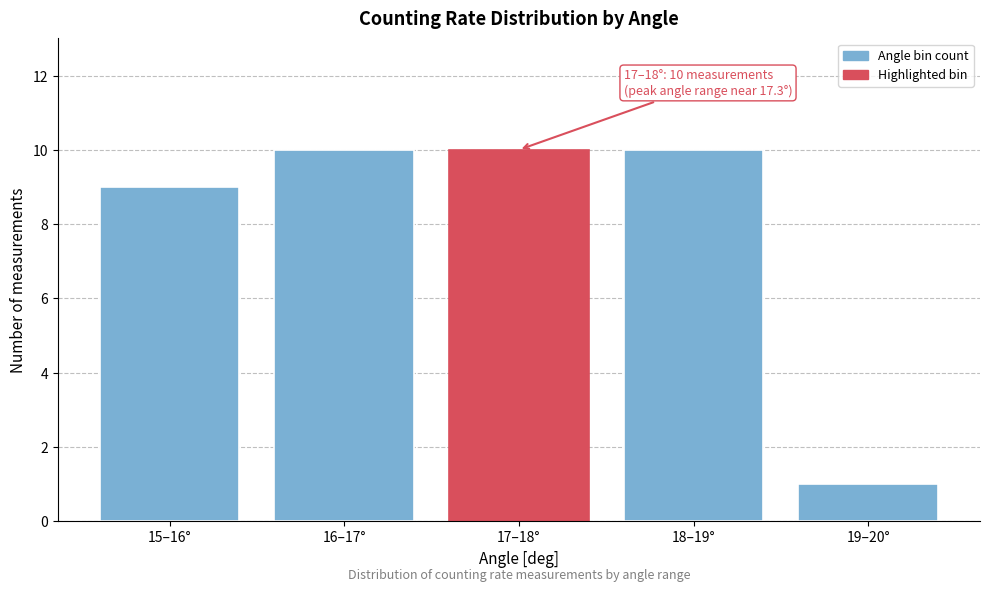

Reading left to right, extract all data points from this chart.

9	10	10	10	1